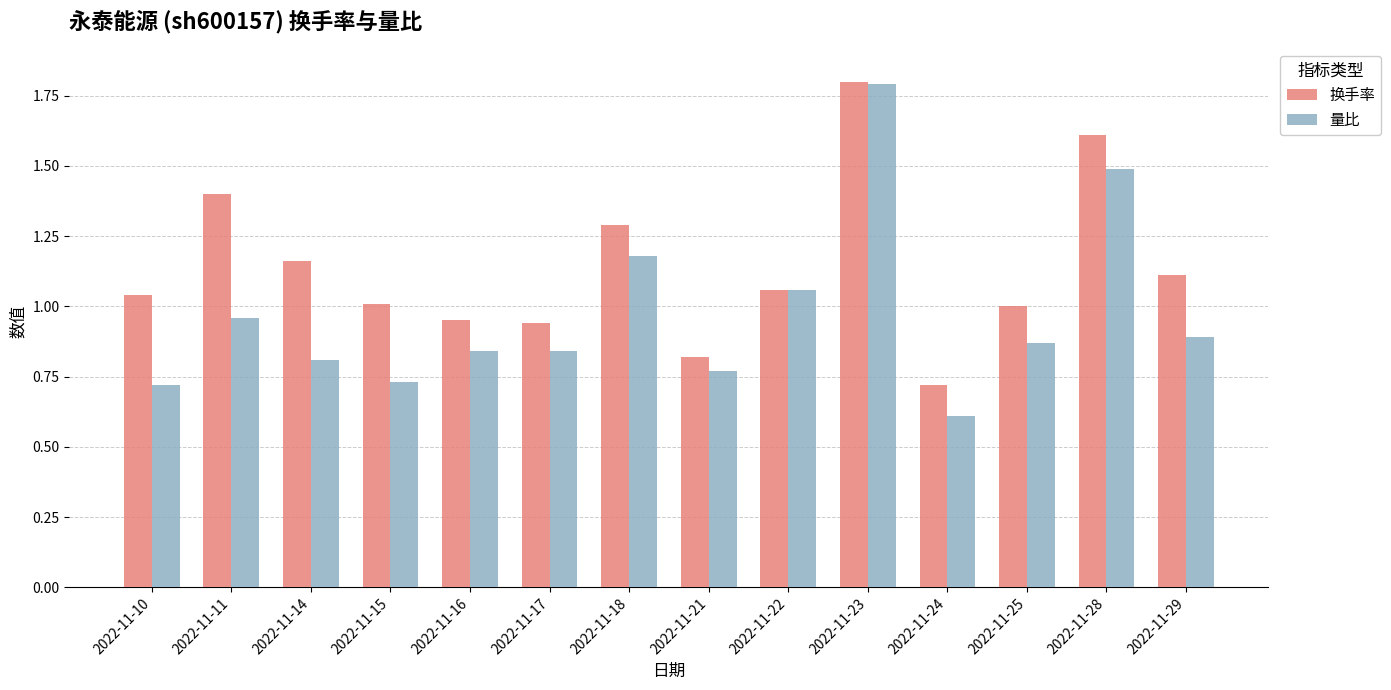

Between 2022-11-10 and 2022-11-22, which series saw the biggest shift?

量比